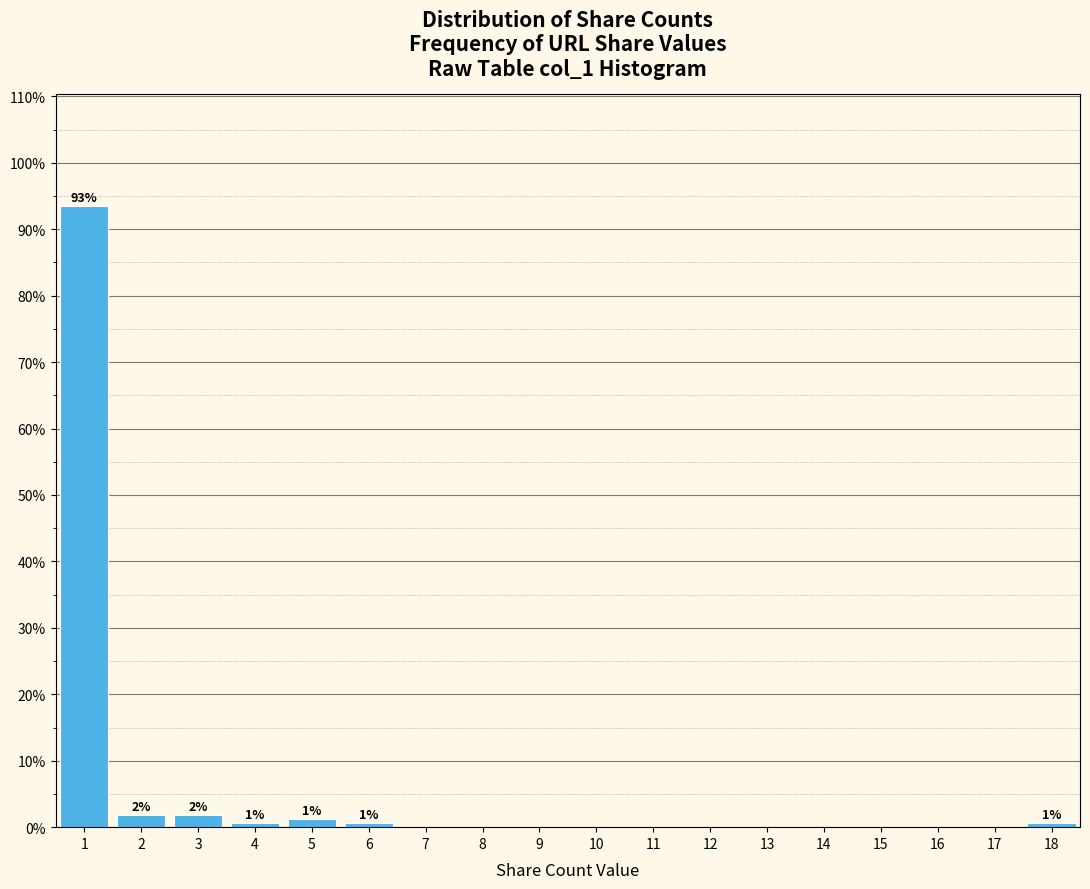

Over which range of the x-axis is the bar tallest?

0.5 to 1.5